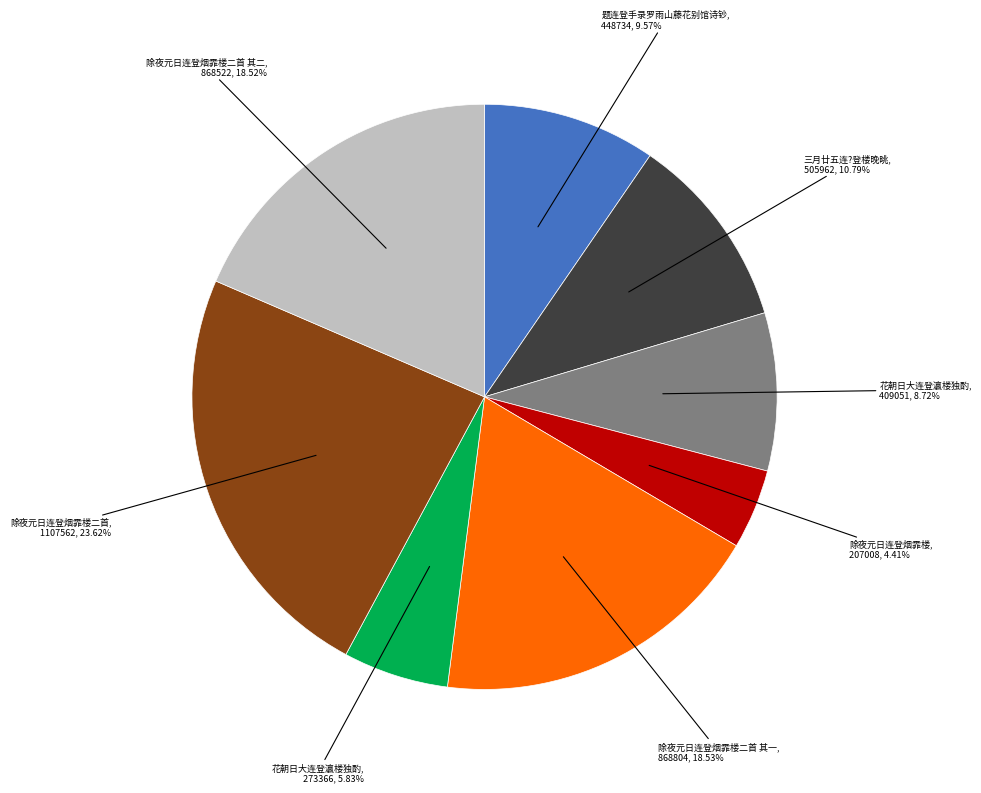

Does any single category account for the majority?

No